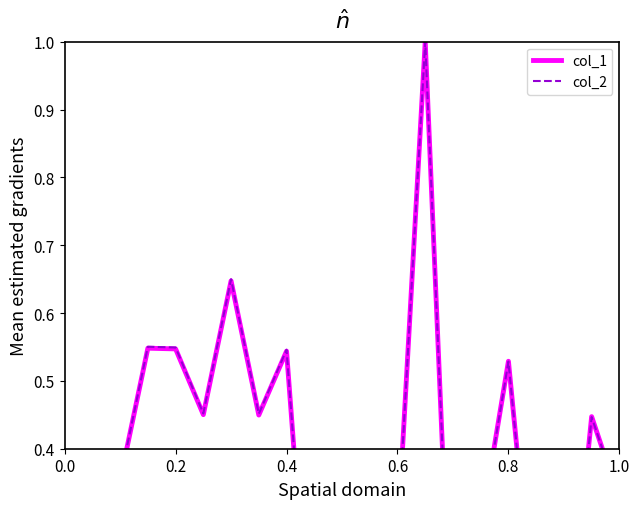

At how many categories does at least one series exceed 0?

18